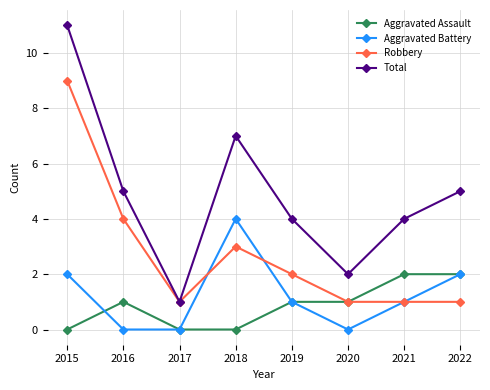

Where is the first local maximum for Aggravated Assault?

2016